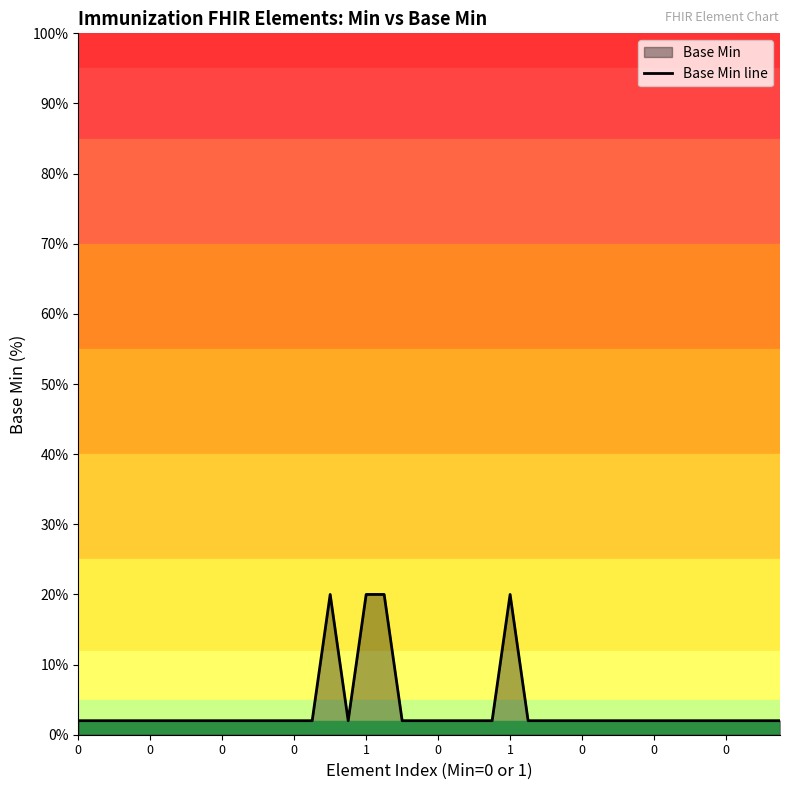

Is it true that the value at 11 is 3?

False